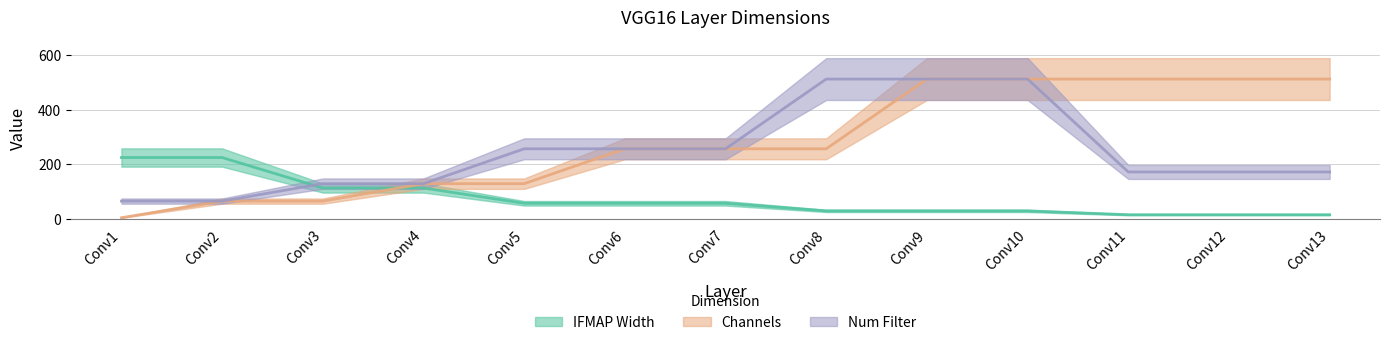

At how many categories does at least one series exceed 26?

13